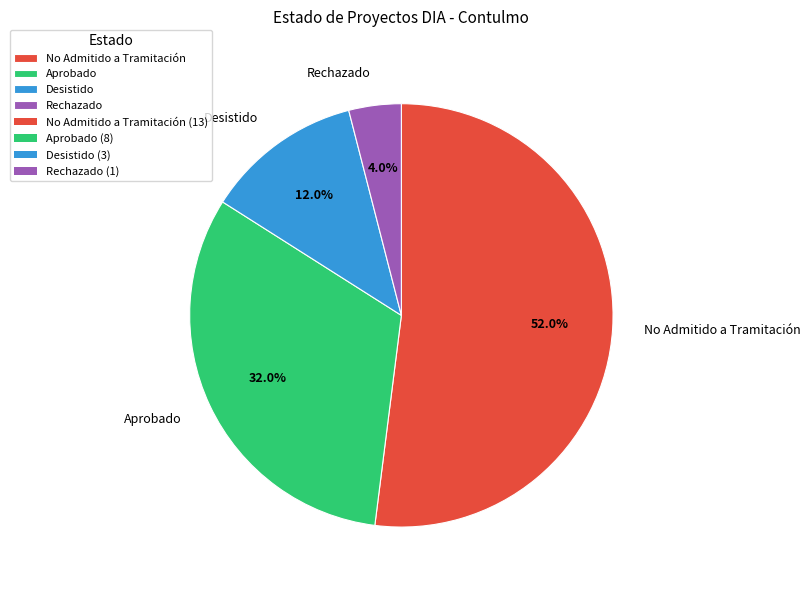

What is the majority slice?

No Admitido a Tramitación